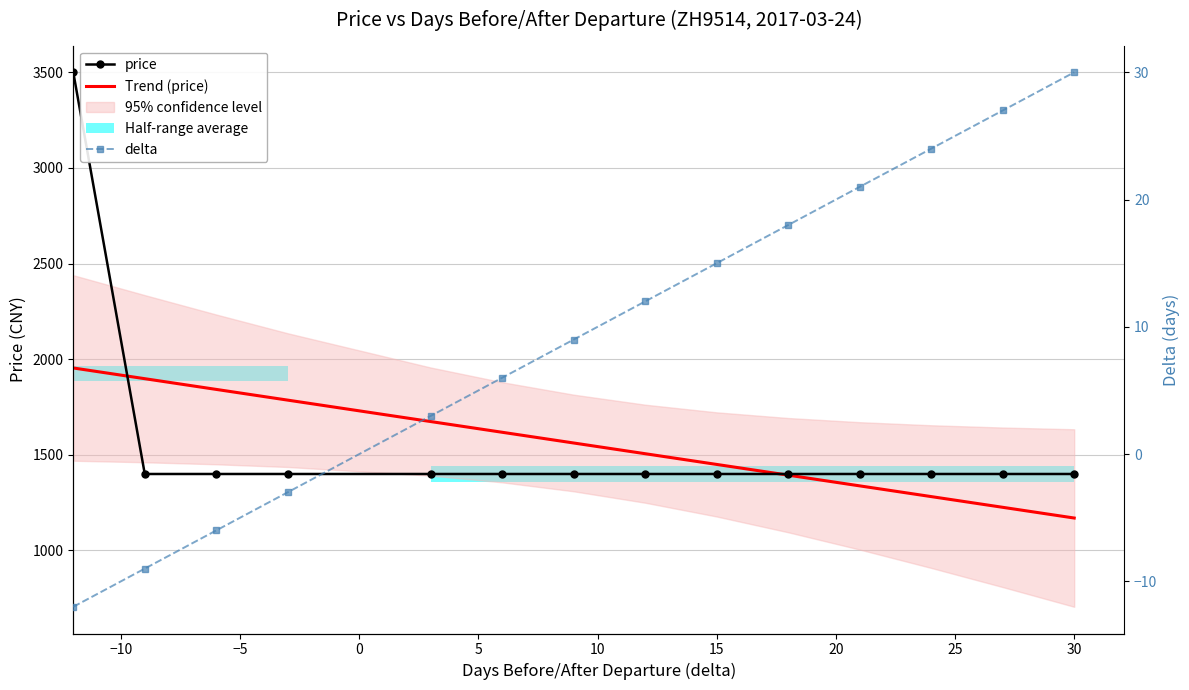

Rank the series at 30 from highest to lowest value.

price, Trend (price), delta